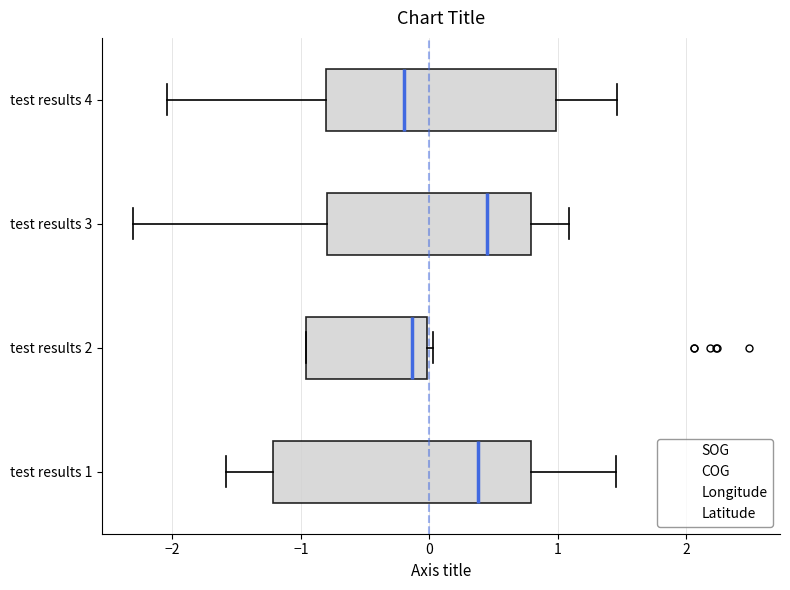

Where does the right whisker of the box for test results 3 end on the x-axis? The values are not printed on the chart, so give them approximately, as read against the axis.

1.1